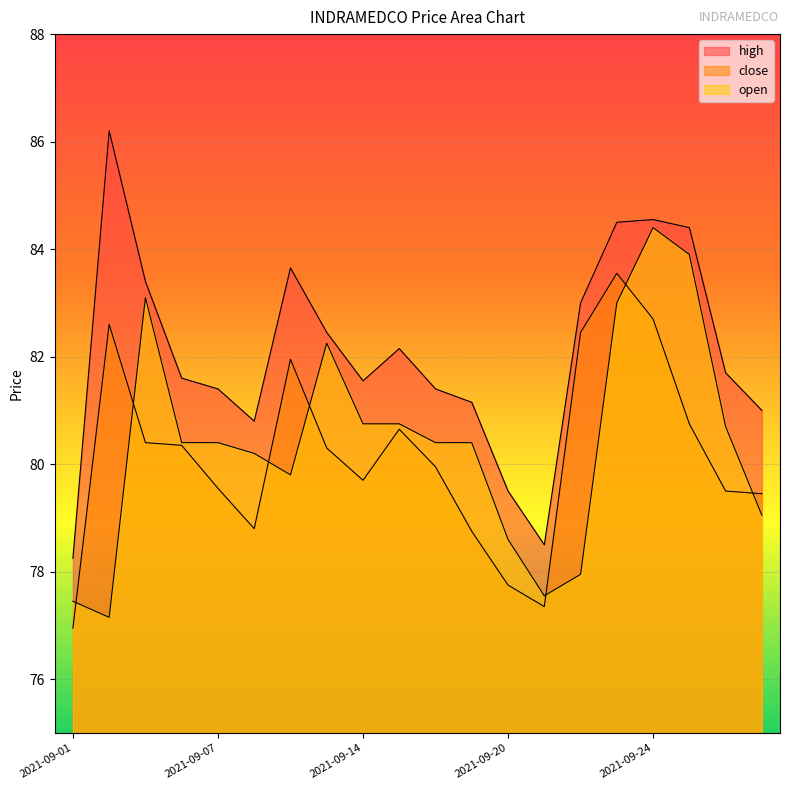

Which series has the widest spread of values?

high